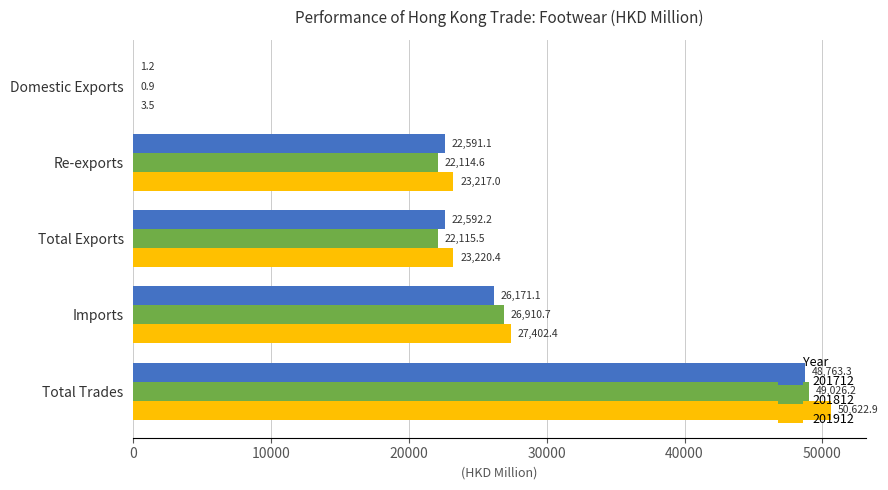

What is the approximate value of 201812 at Re-exports?

22114.6